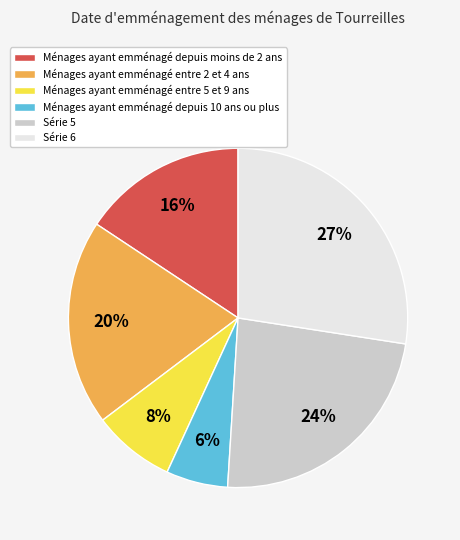

How many segments does this pie chart have?

6